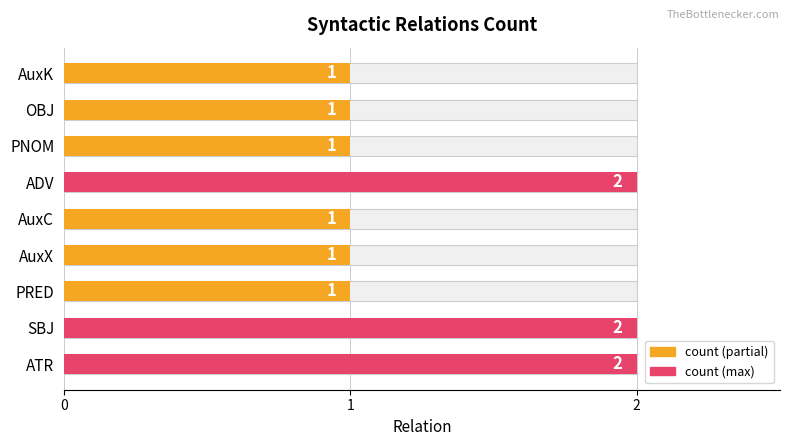

What is the ratio of the value at ADV to the value at AuxX?

2.0